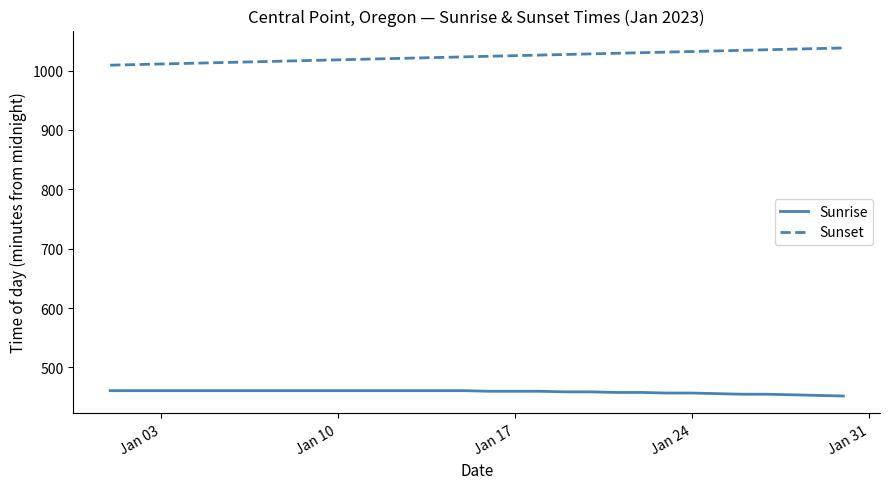

True or false: Sunrise and Sunset cross at least once.

False